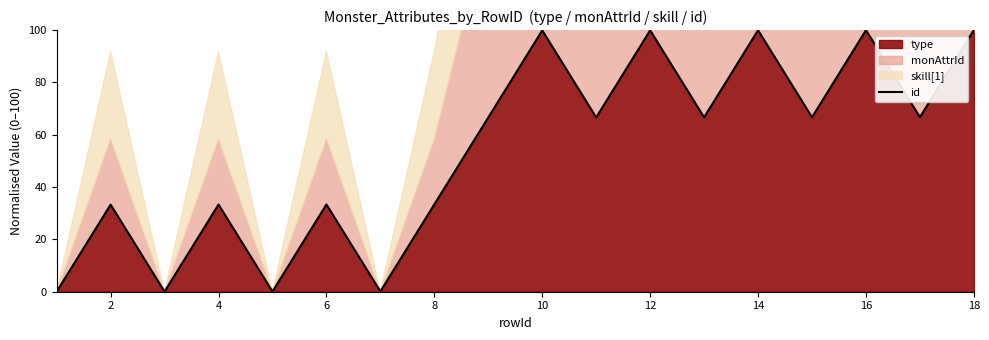

The value of id at 18 is 100.0. True or false?

True